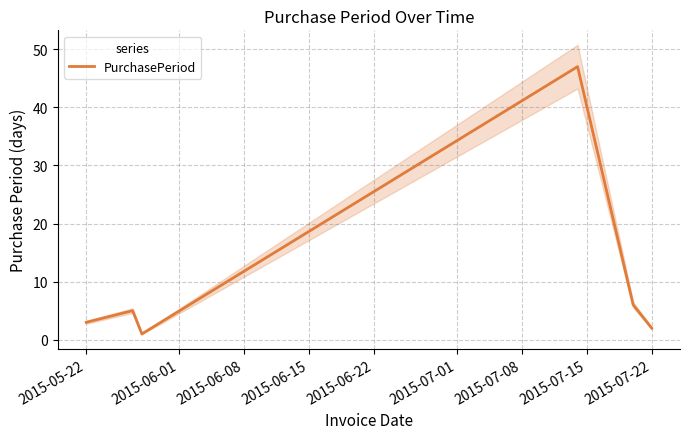

What is the highest value of the PurchasePeriod series?

47